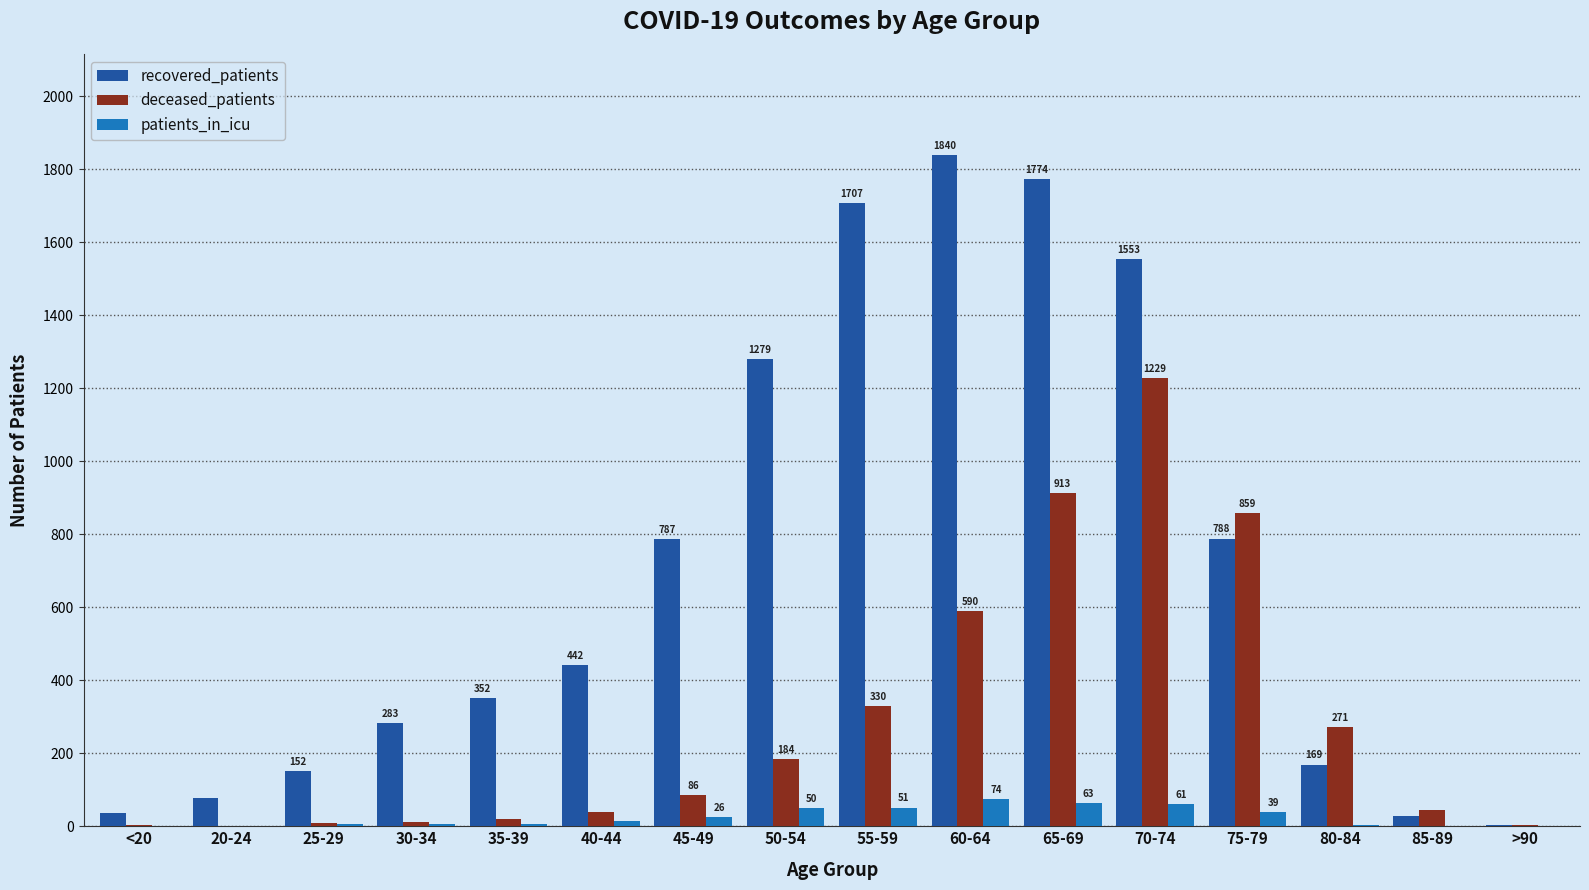

Count the number of data series in this chart.

3